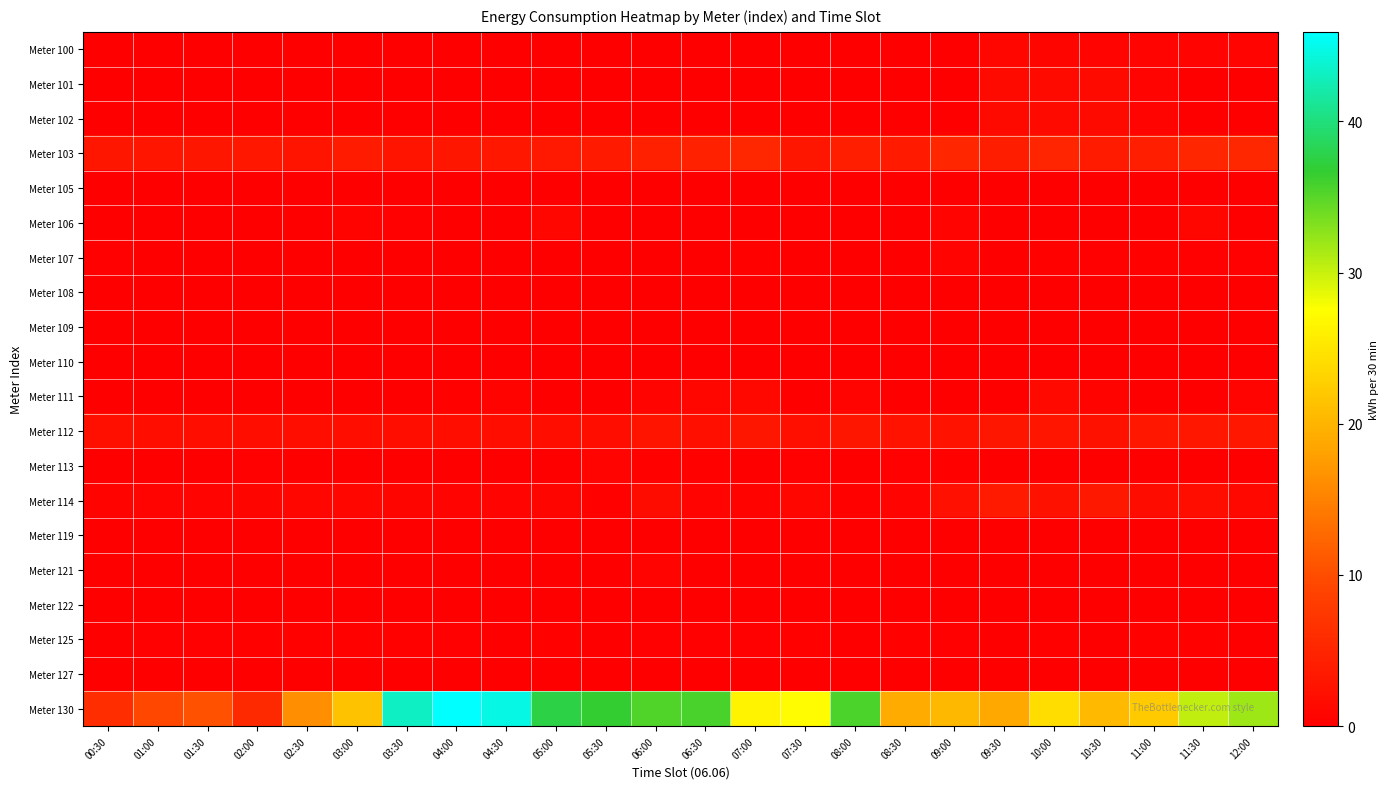

Between 09:30 and 11:30, which series saw the biggest shift?

Meter 130